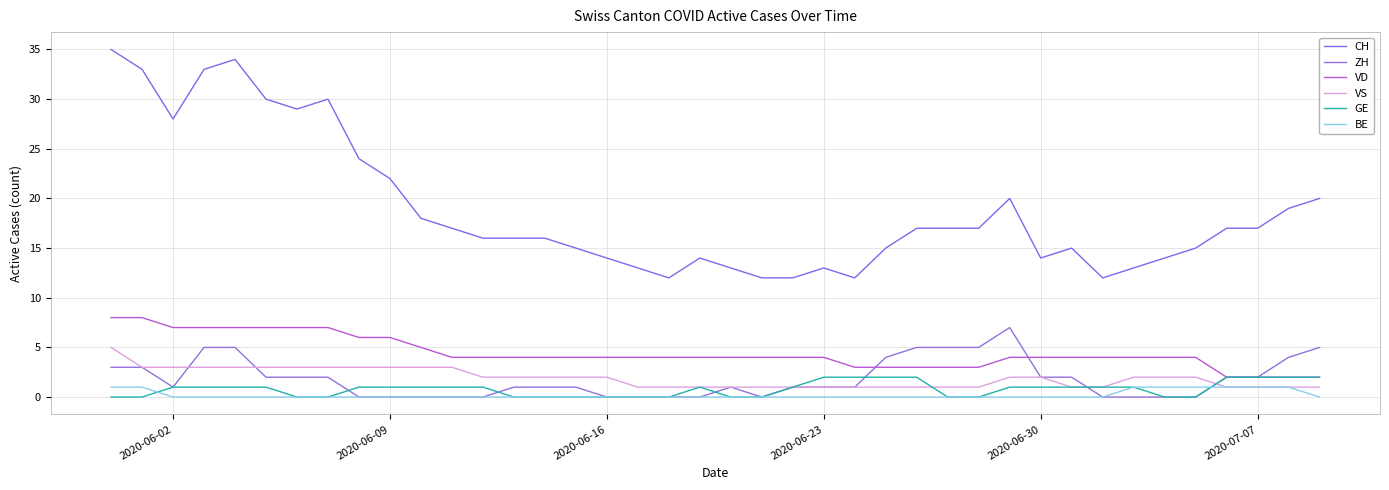

After their last crossing, which series has the higher values: GE or ZH?

GE